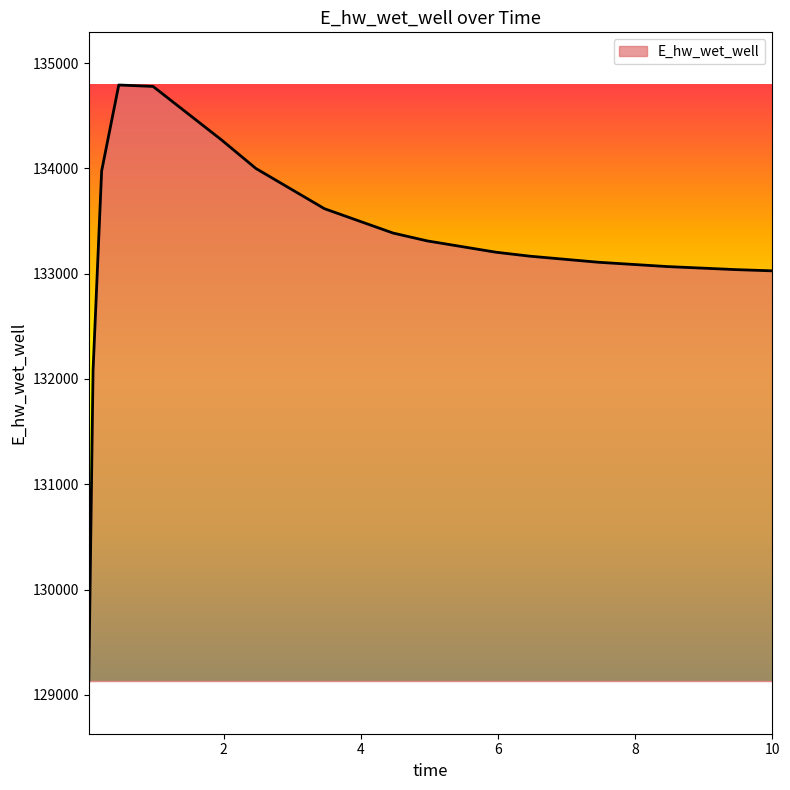

What is the maximum value shown in the chart?

134791.2